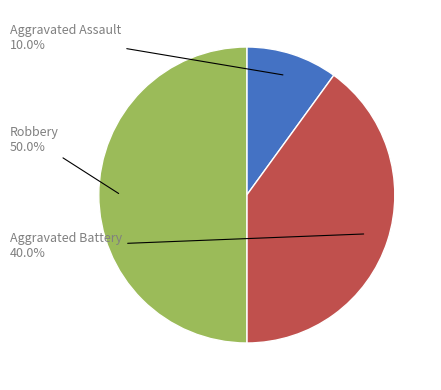

Count the number of slices in the pie.

3